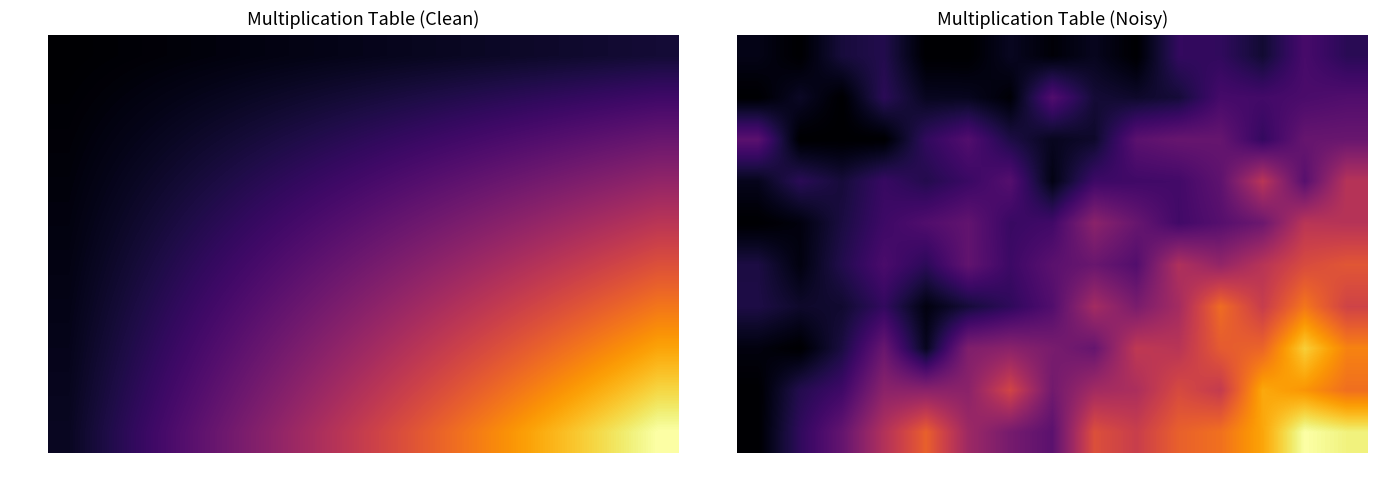

What is the difference between the highest and lowest values at 6?

67.5